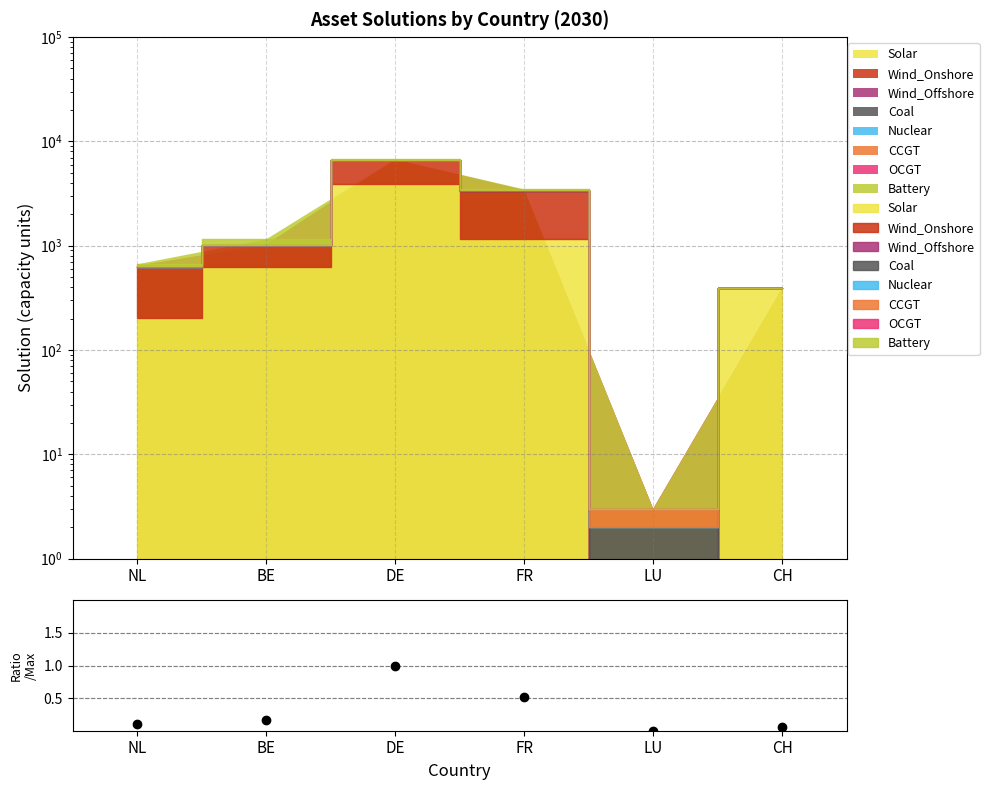

Does the chart have visible grid lines?

Yes